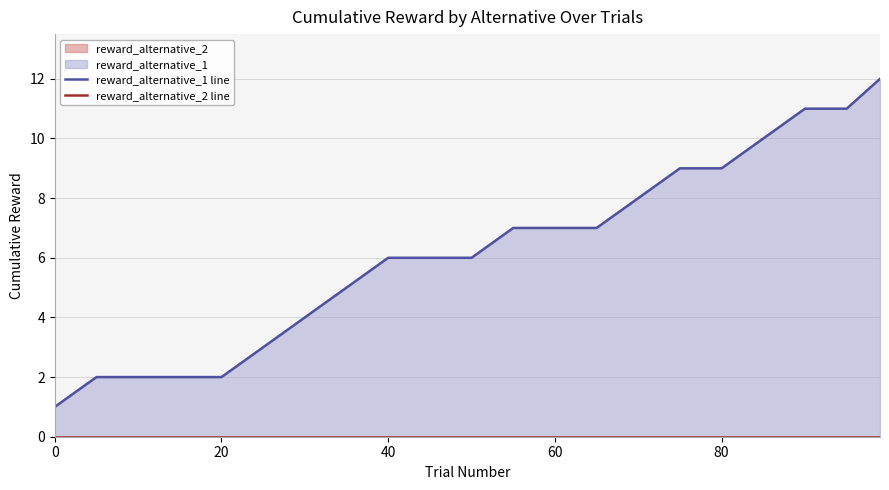

How many values in the reward_alternative_1 line series exceed 6?

10